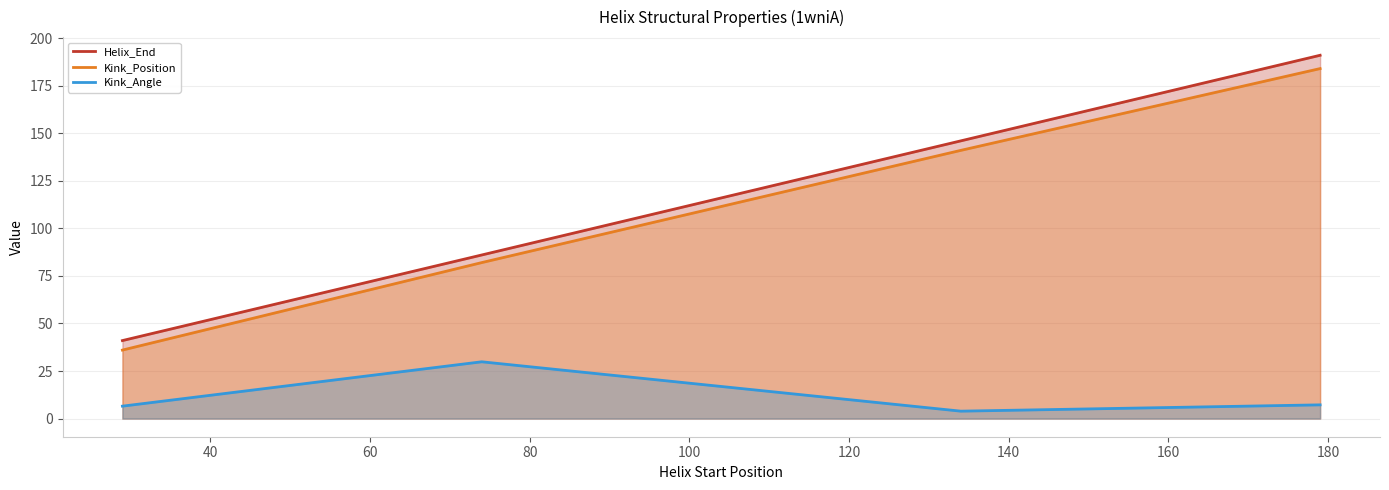

Count the Kink_Position values in the range 82 to 184.

3